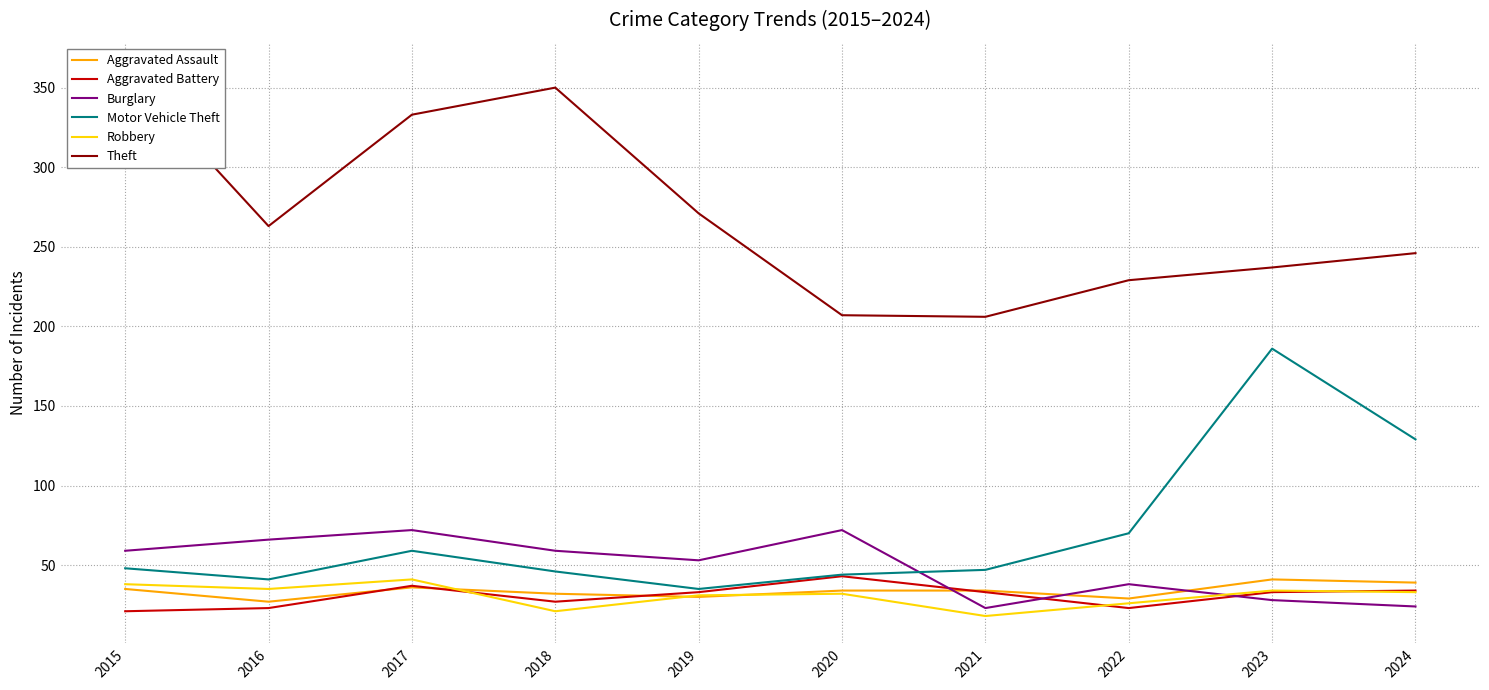

True or false: Robbery and Motor Vehicle Theft cross at least once.

False